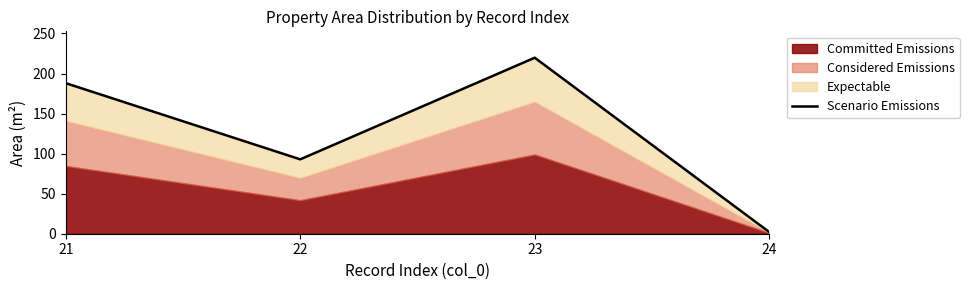

What is the sum of all values?

502.7